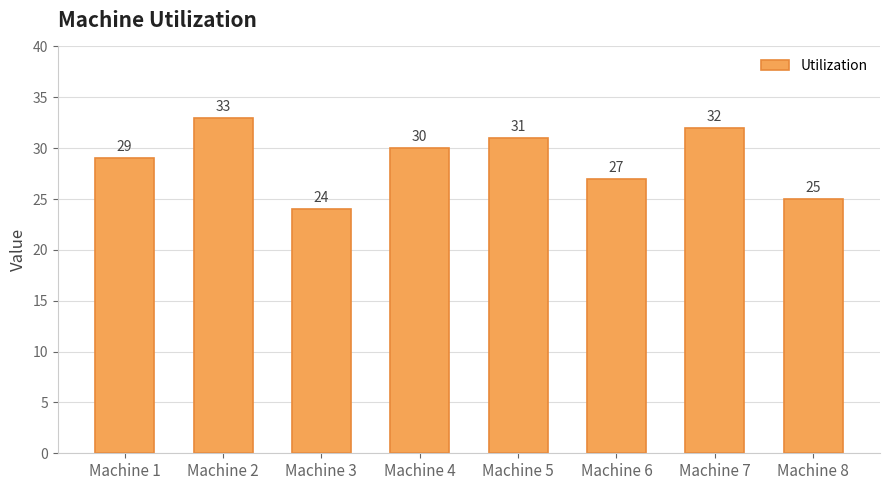

List the labels in order of value, smallest first.

Machine 3, Machine 8, Machine 6, Machine 1, Machine 4, Machine 5, Machine 7, Machine 2